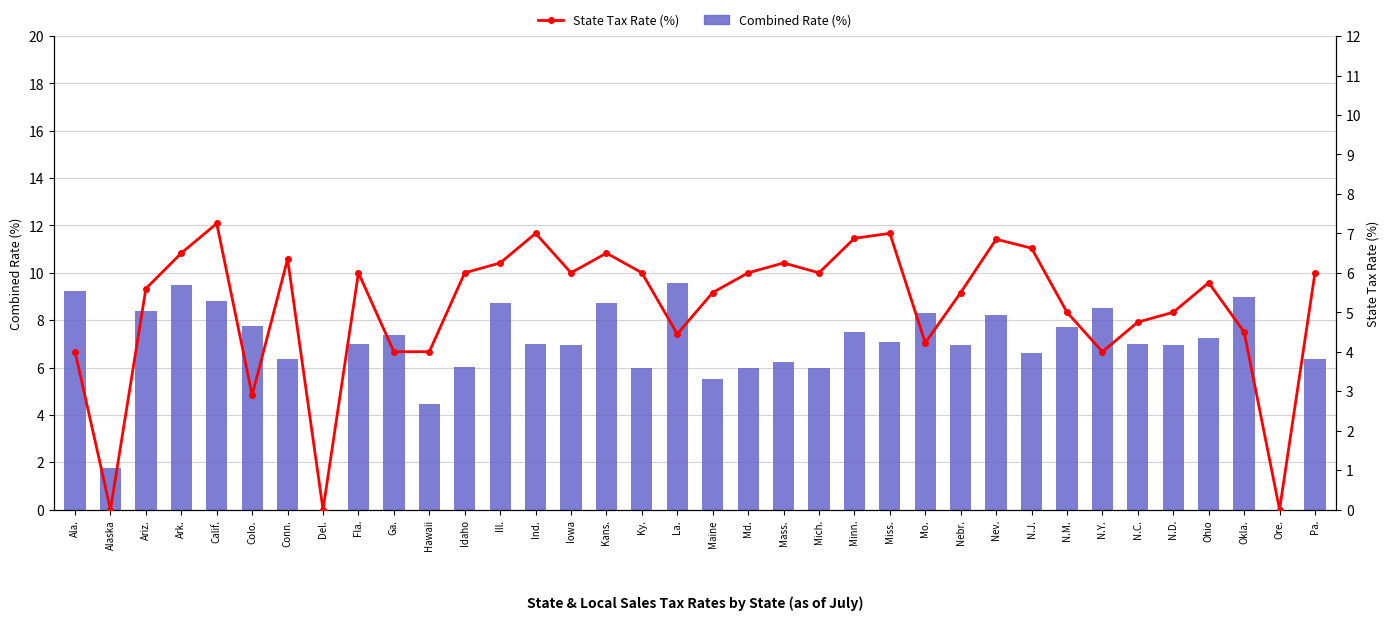

What is the label of the 8th bar from the left?

Del.